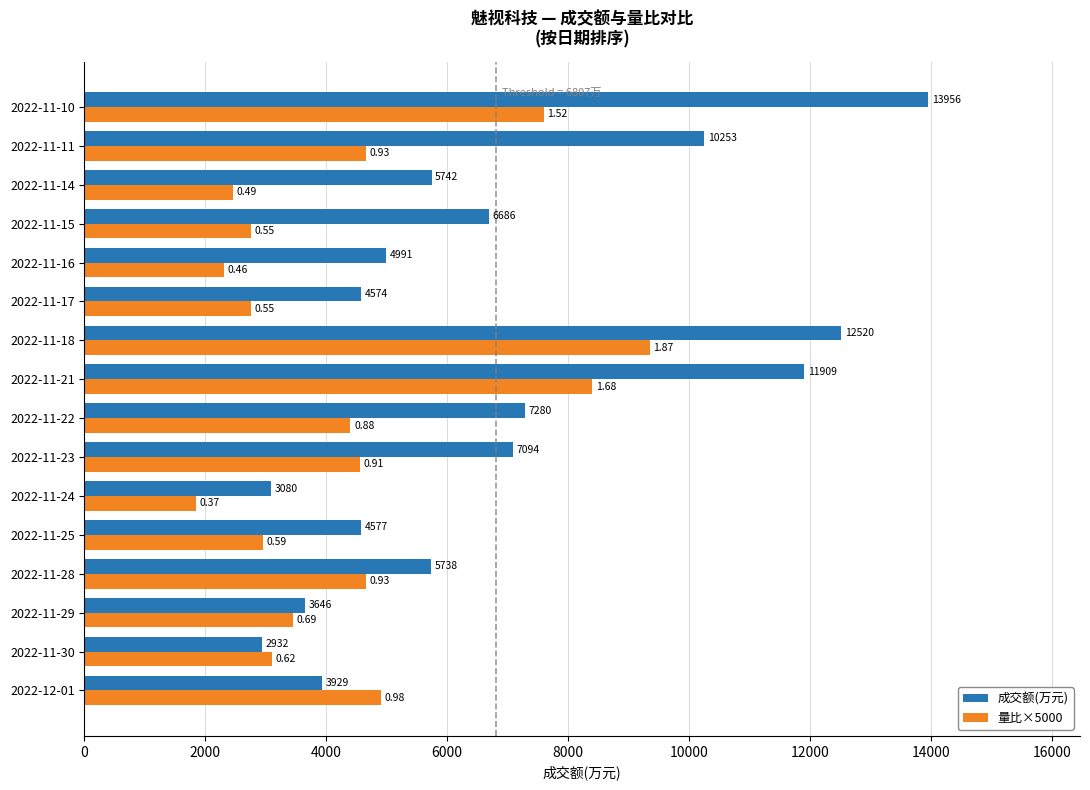

Between 2022-11-29 and 2022-11-25, which series saw the biggest shift?

成交额(万元)